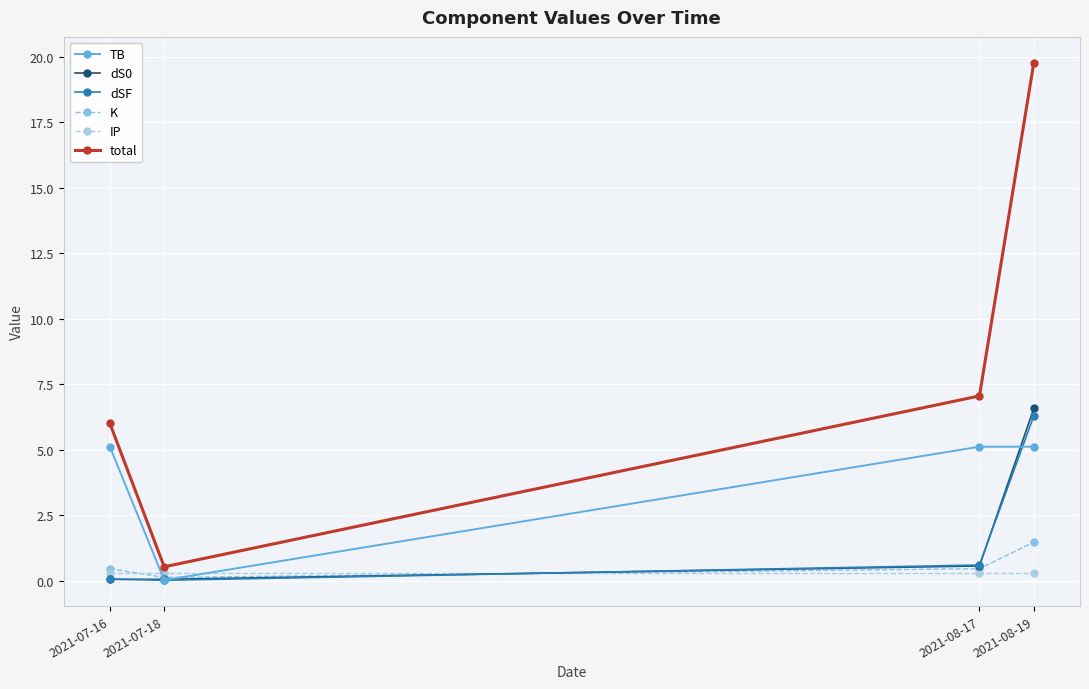

Where do dS0 and K first cross each other?

2021-07-18 and 2021-08-17